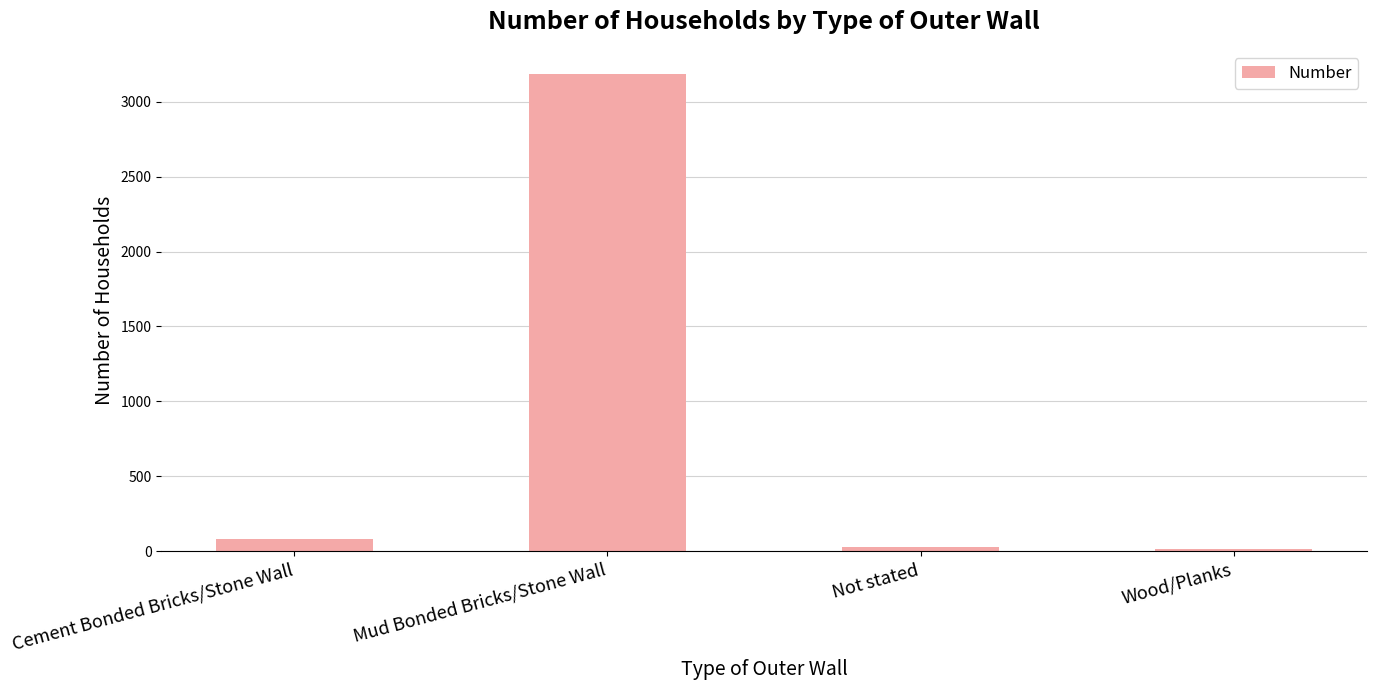

What is the value of the 2nd bar from the left?

3186